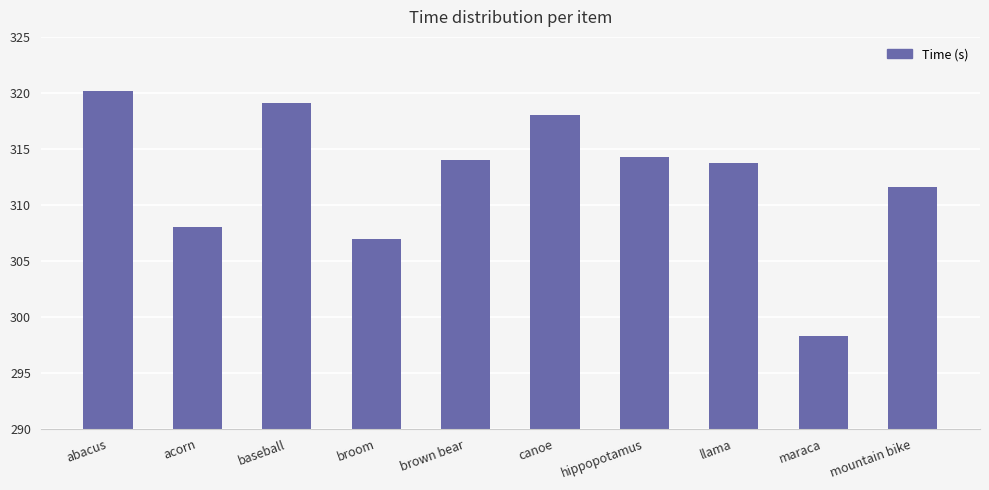

What is the ratio of the value at maraca to the value at abacus?

0.9